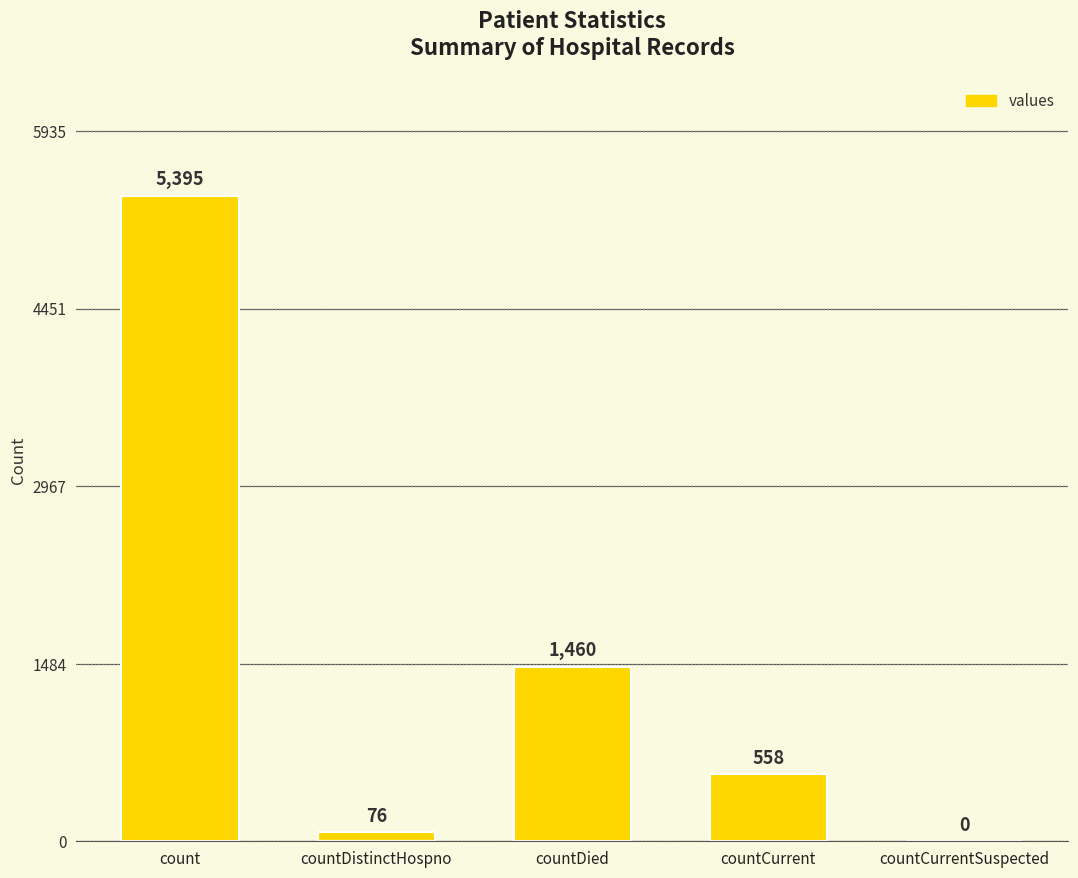

What is the sum of all values?

7489